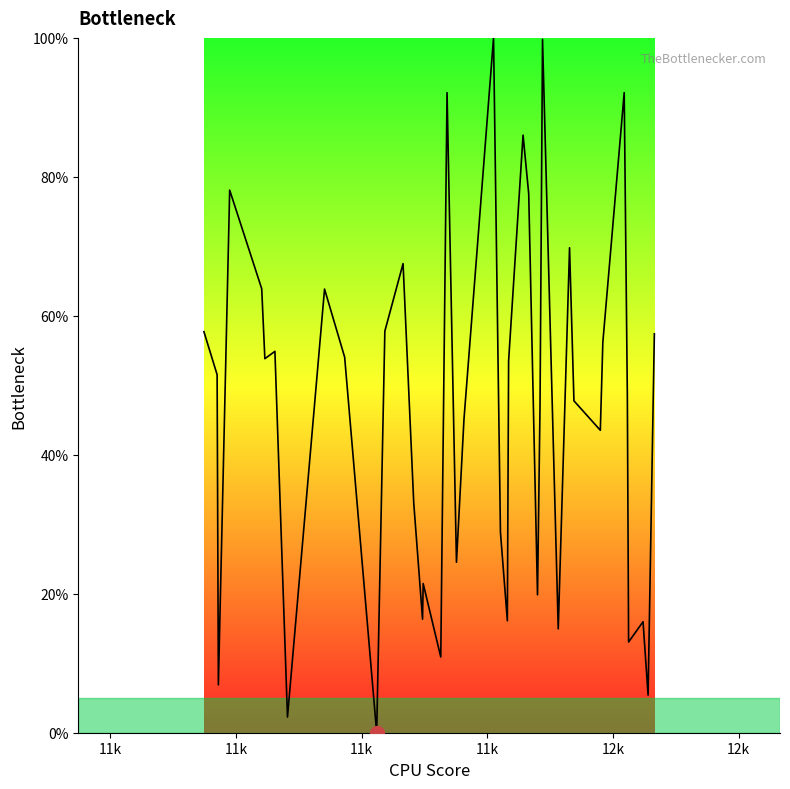

What is the maximum value shown in the chart?

100.0